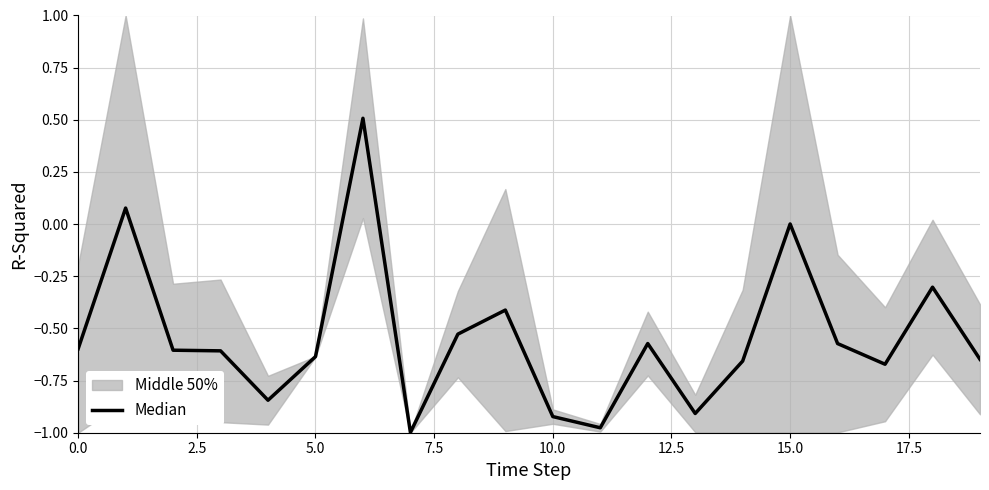

How many data points are above 0?

3